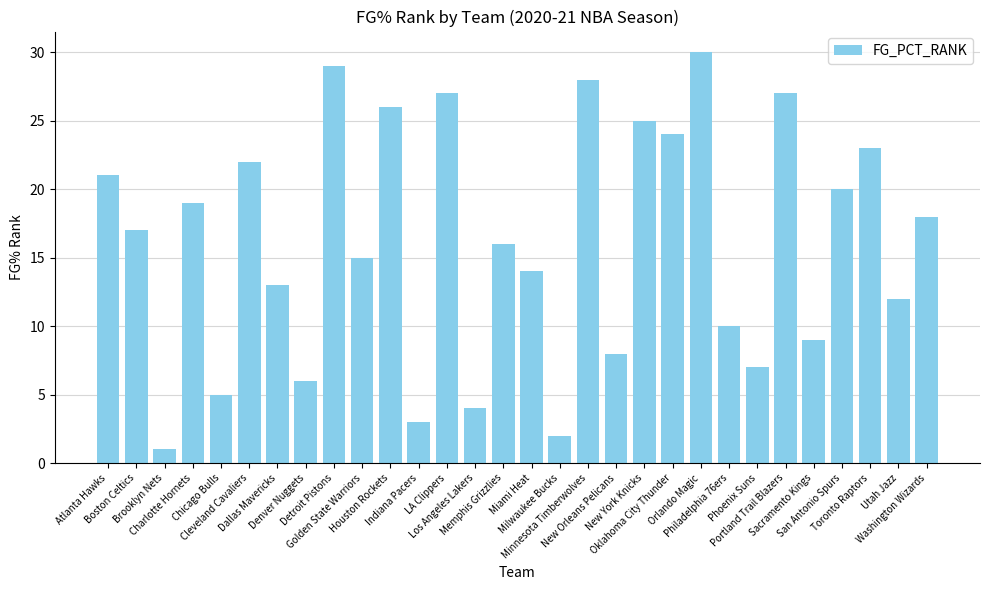

What is the smallest value displayed?

1